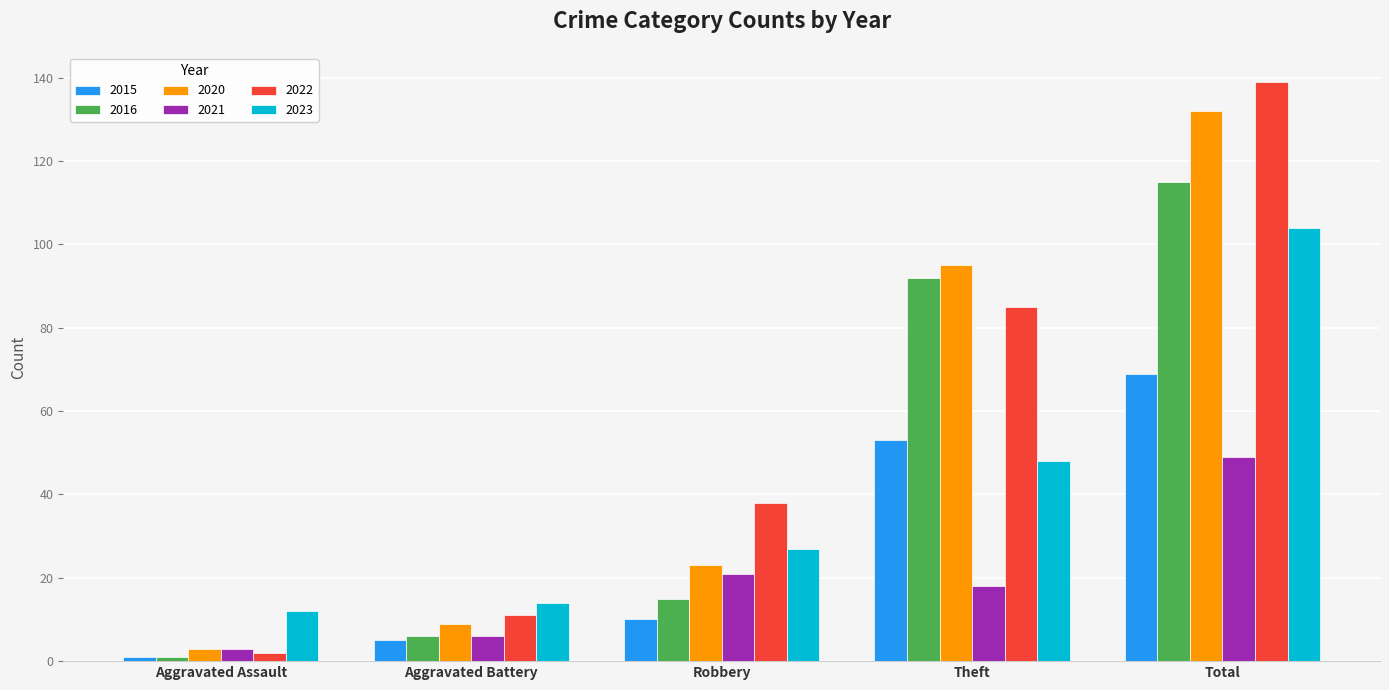

What position from the right is Aggravated Battery?

4